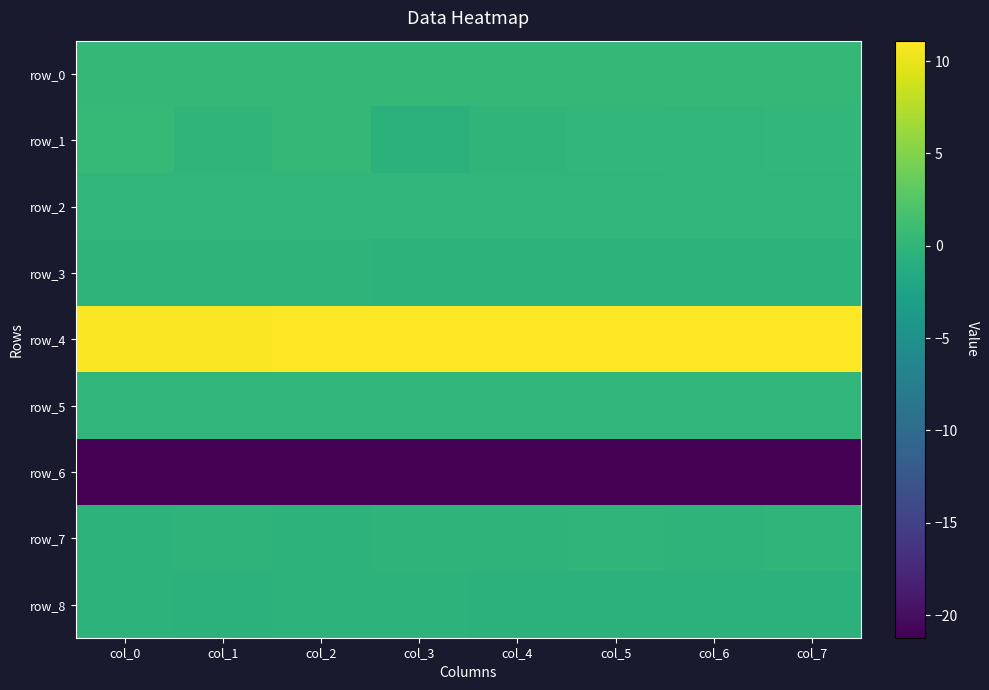

What is the difference between the maximum and minimum values in the row_3 series?

0.1